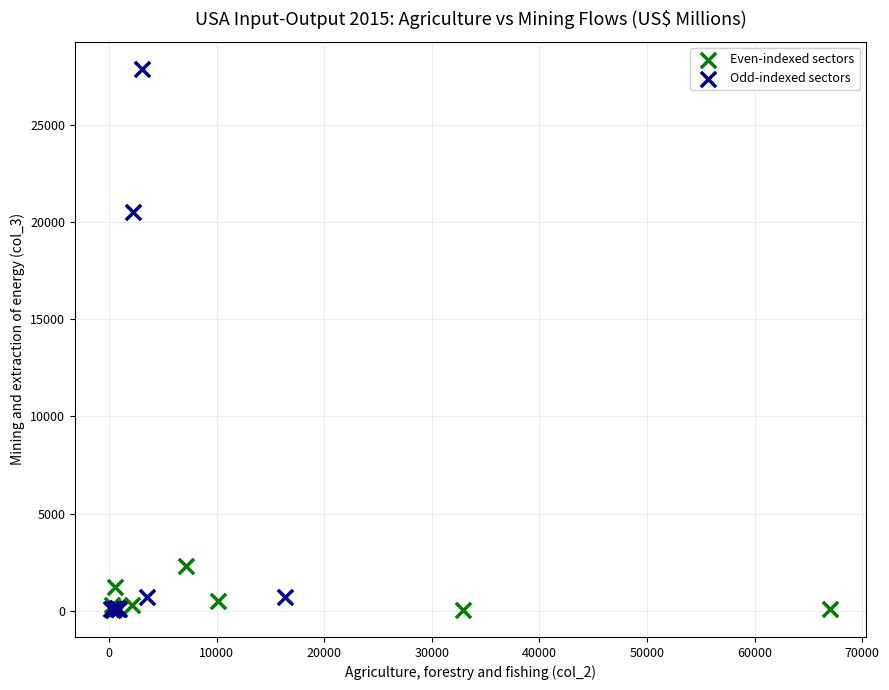

Which series has the widest spread of Y values?

Odd-indexed sectors